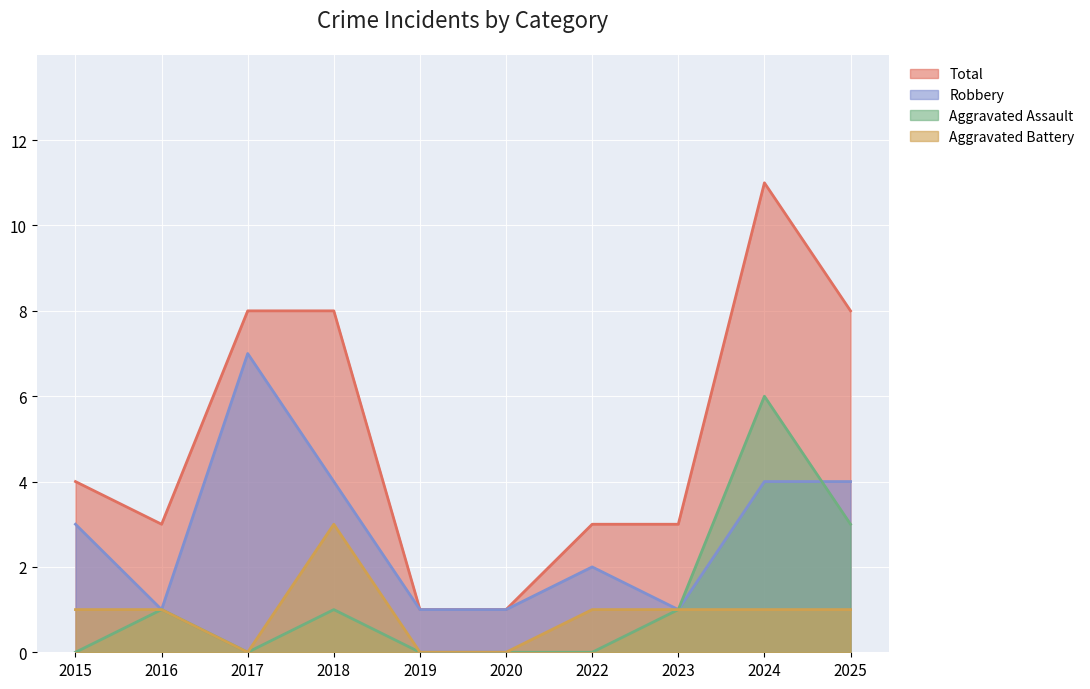

How many lines are shown in the chart?

4